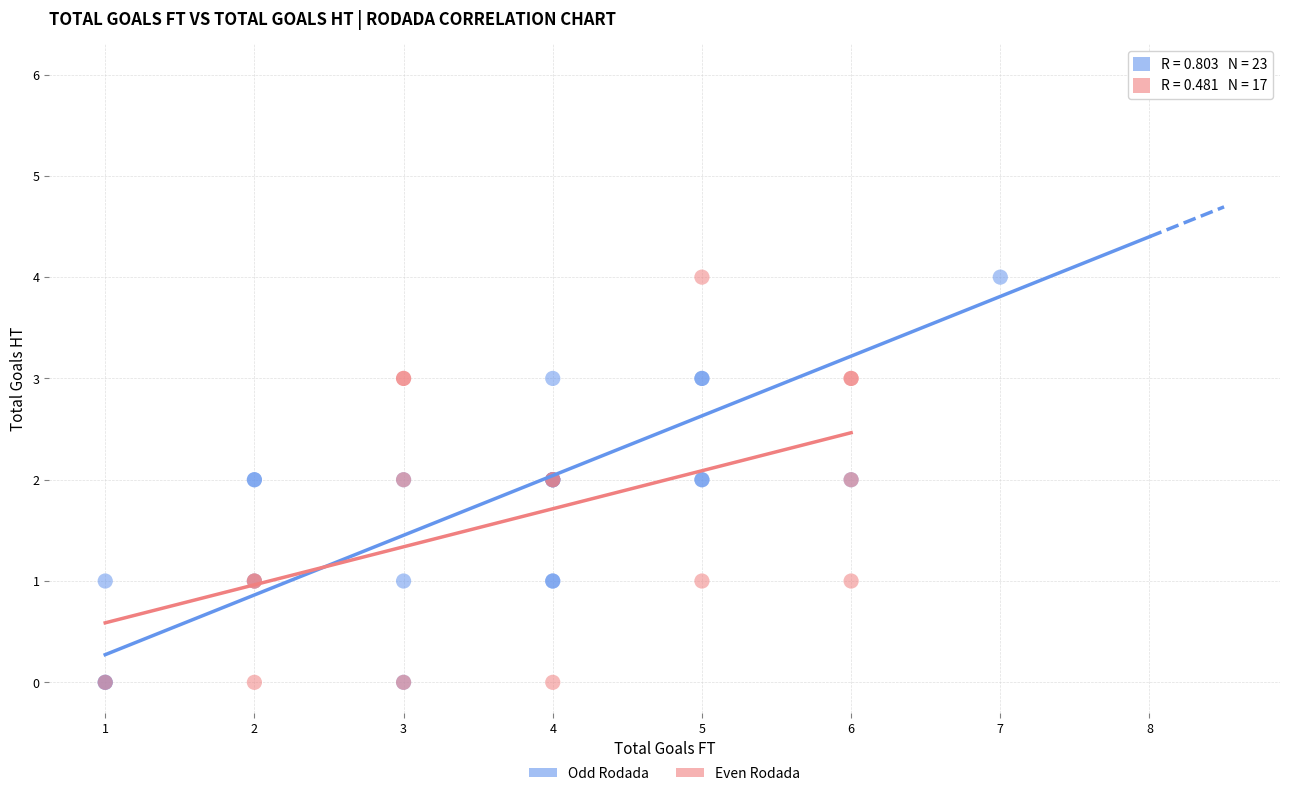

Which series contains the highest Y value?

Odd Rodada